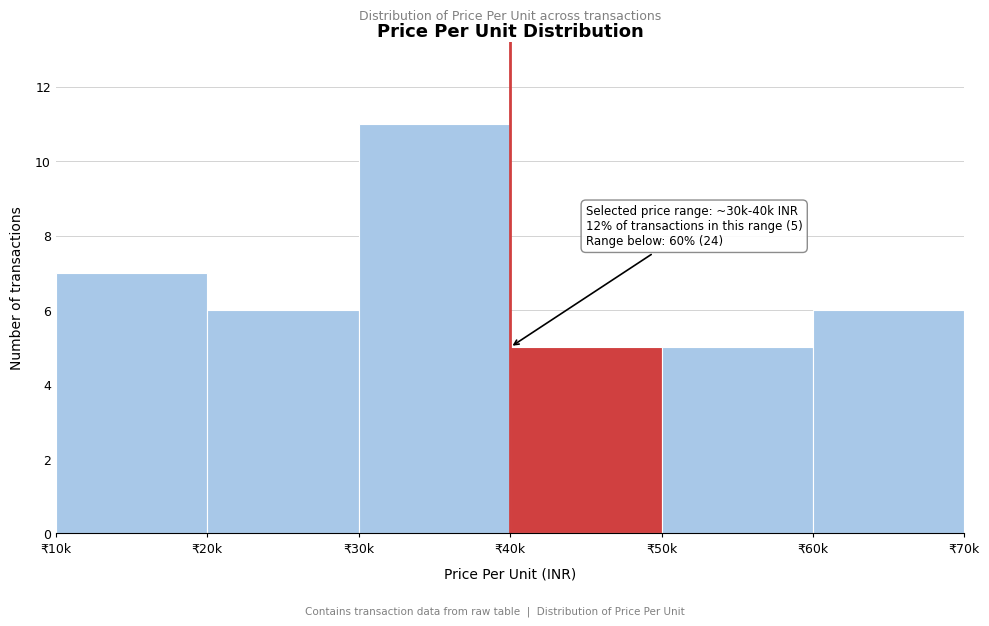

Reading left to right, what are all the values shown in this chart?

₹10k=7	₹20k=6	₹30k=11	₹40k=5	₹50k=5	₹60k=6